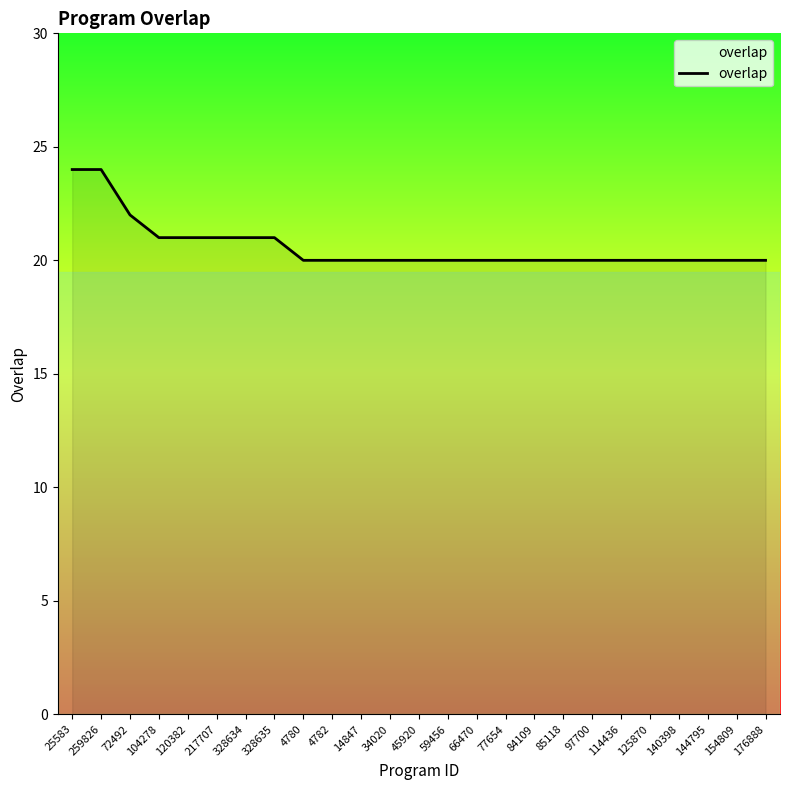

What is the ratio of the value at 259826 to the value at 72492?

1.1